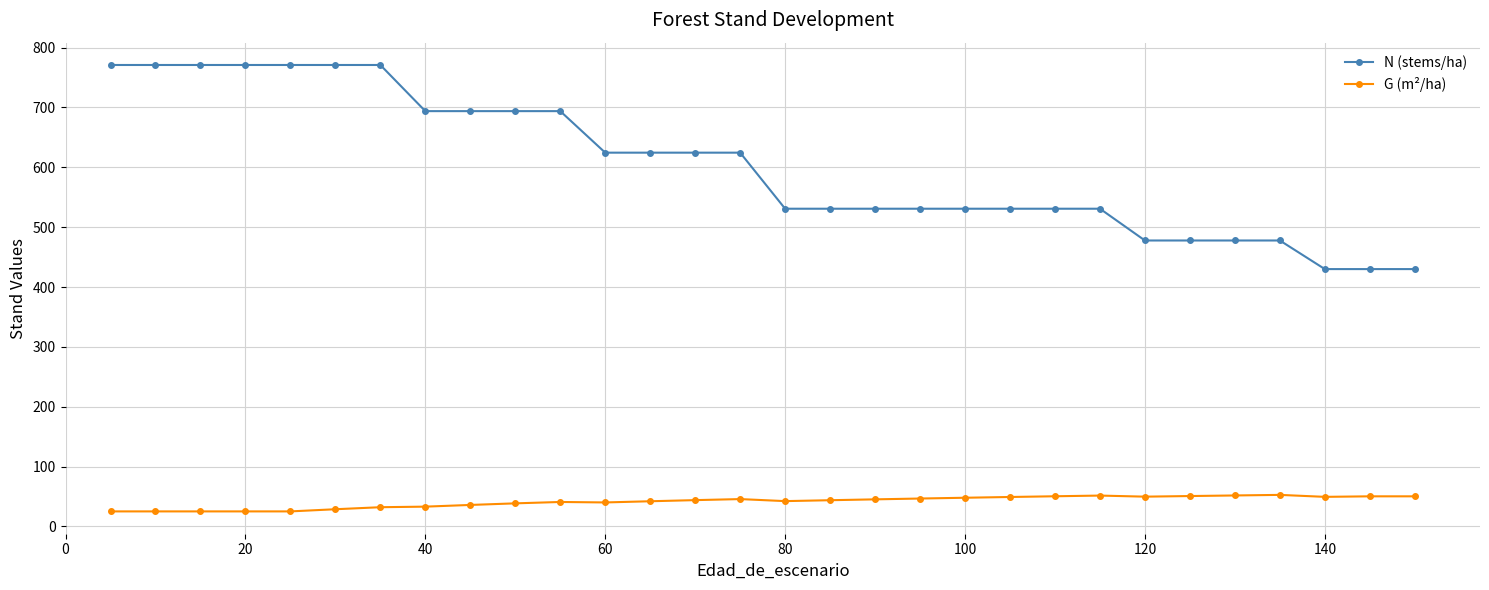

What is the difference between the maximum and second lowest values in the G (m²/ha) series?

27.6